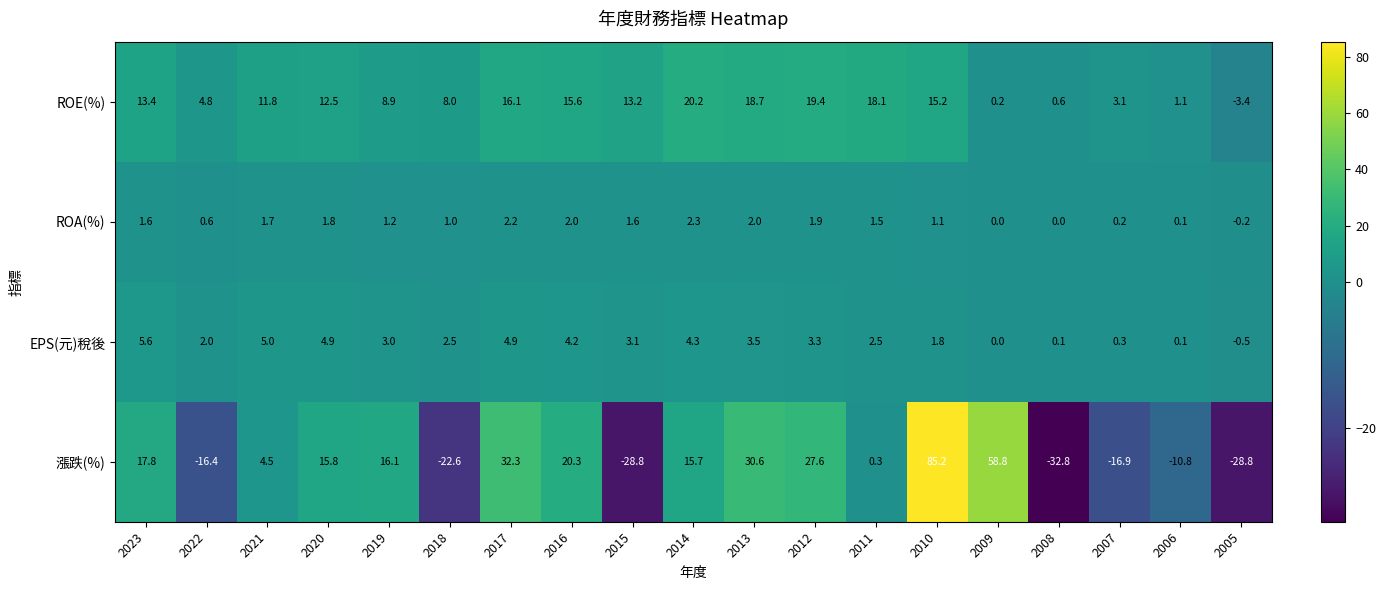

Rank the series by their average value, from highest to lowest.

ROE(%), 漲跌(%), EPS(元)稅後, ROA(%)